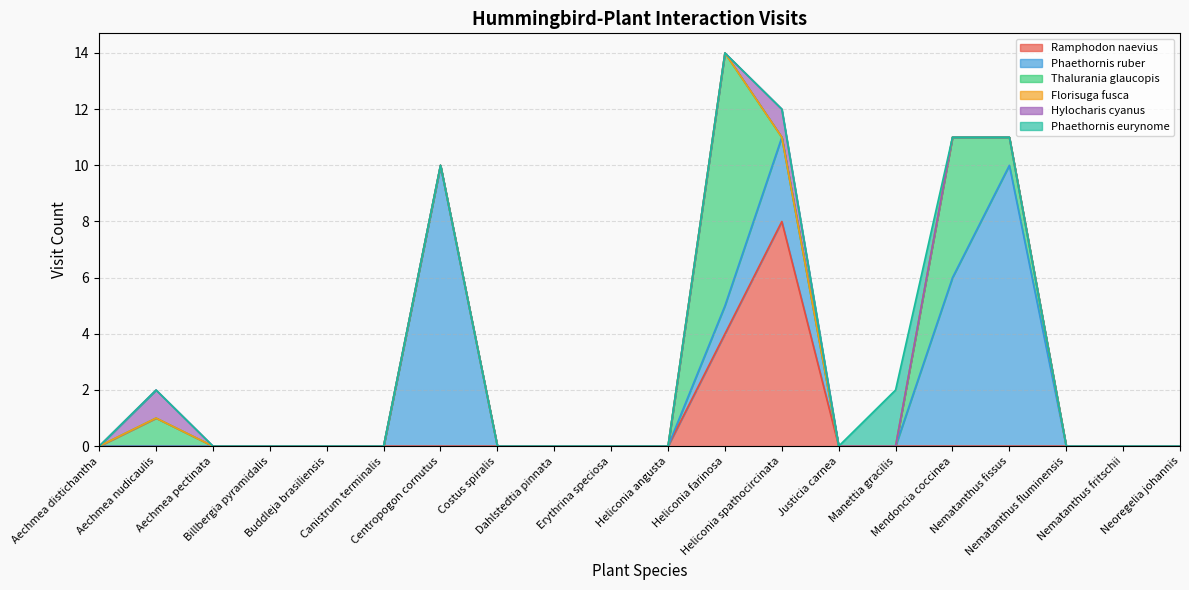

Which series has the largest total across all categories?

Phaethornis ruber